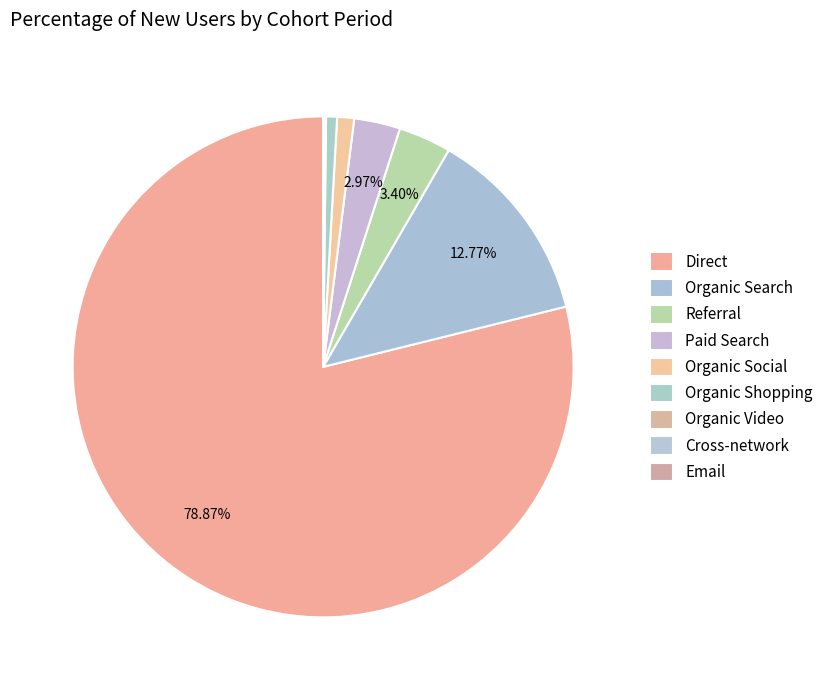

Which category has the biggest portion of the pie?

Direct